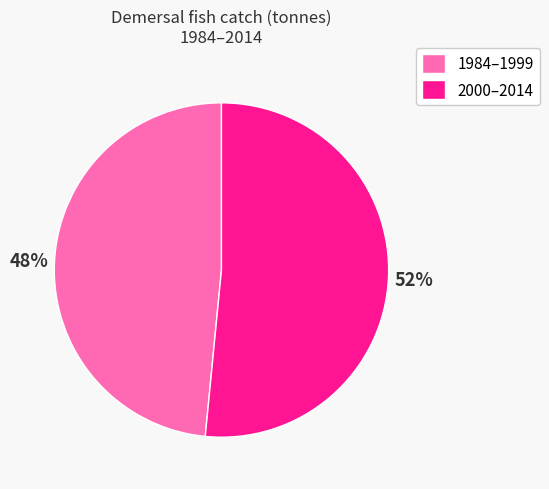

Is there a majority slice in this chart?

Yes